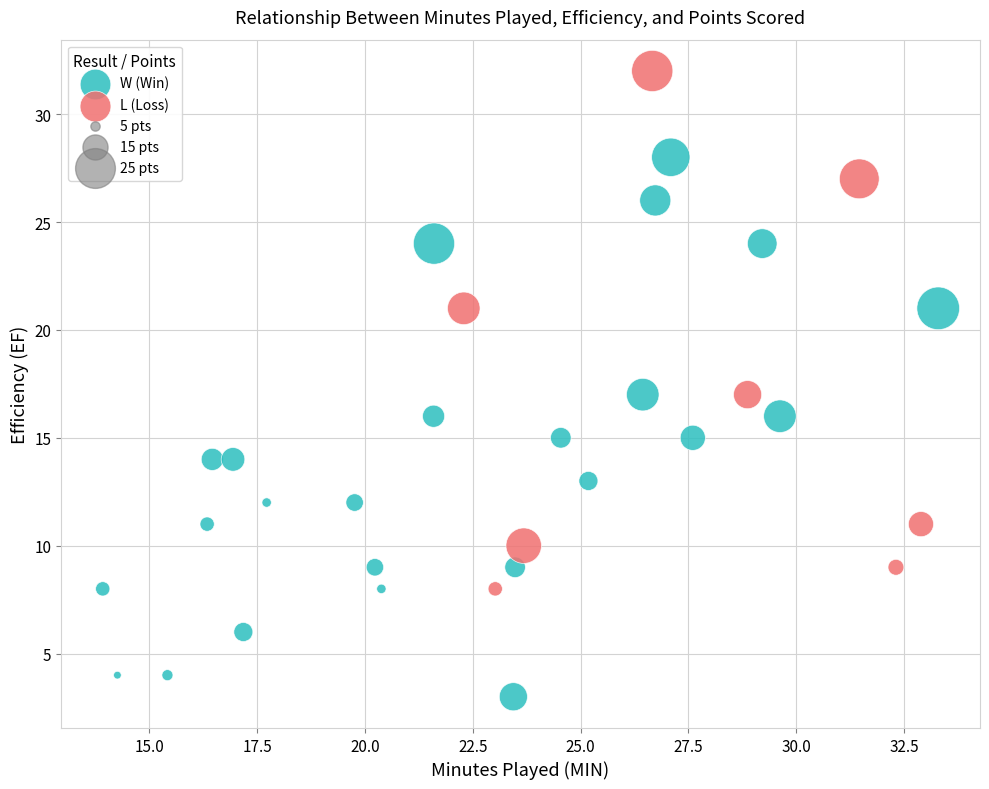

Which series contains the highest Y value?

L (Loss)